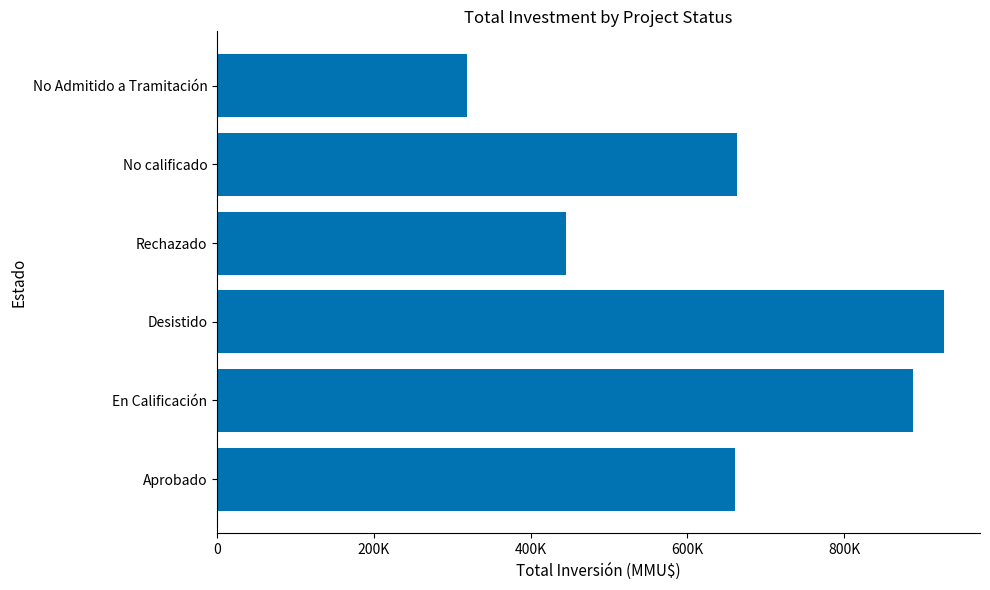

Are the bars horizontal?

Yes